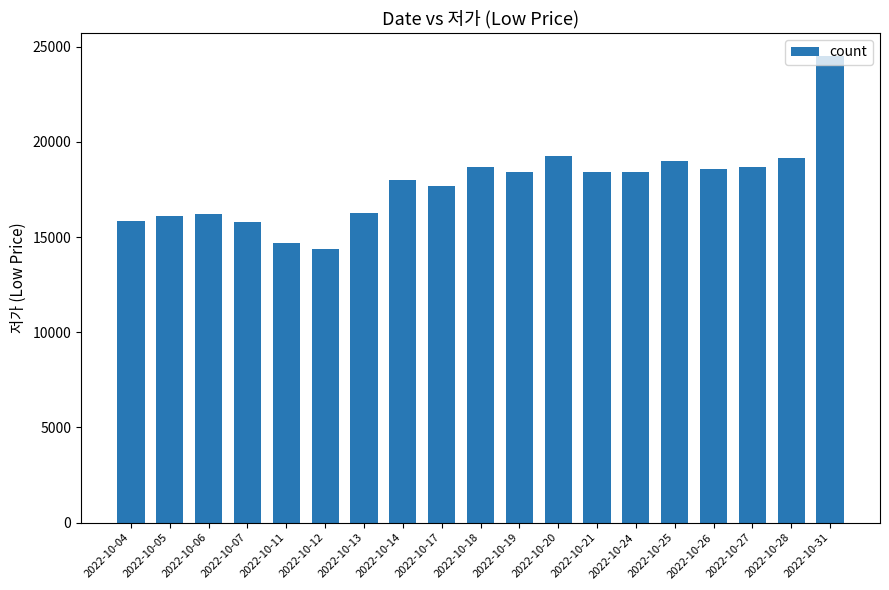

What is the change in value from 2022-10-05 to 2022-10-19?

+2300